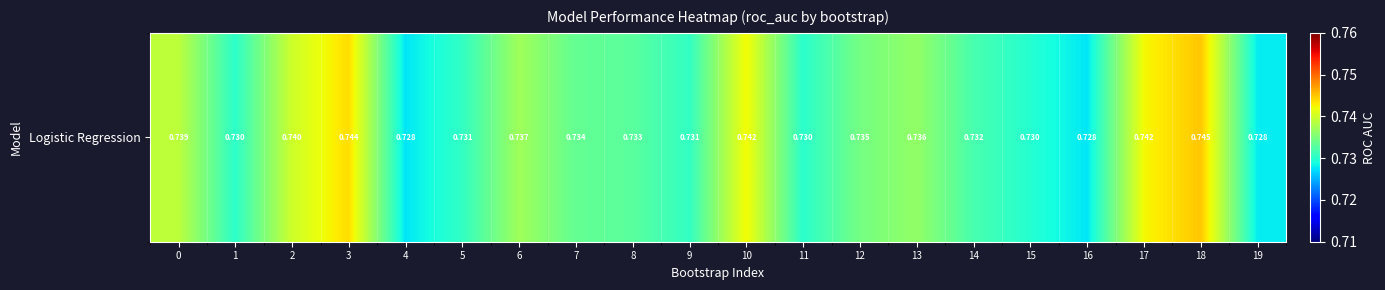

Reading left to right, extract all data points from this chart.

0=0.7	1=0.7	2=0.7	3=0.7	4=0.7	5=0.7	6=0.7	7=0.7	8=0.7	9=0.7	10=0.7	11=0.7	12=0.7	13=0.7	14=0.7	15=0.7	16=0.7	17=0.7	18=0.7	19=0.7